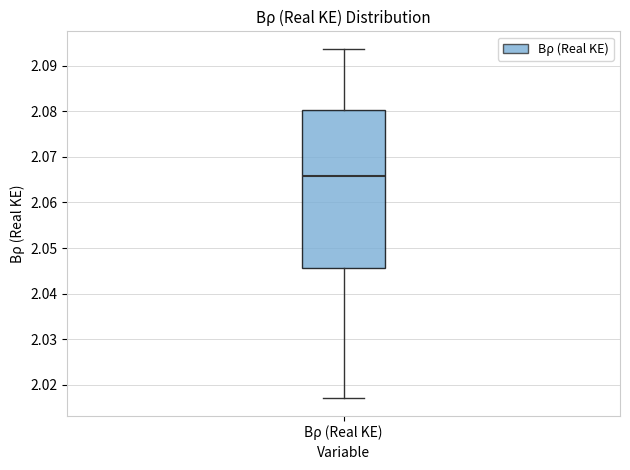

Transcribe this box plot: give where the median line is, the range the box spans, and where the two whiskers end, as read against the y-axis. The values are not printed on the chart, so give them approximately, as read against the axis.

median 2.066, box 2.046 to 2.080, whiskers 2.017 to 2.094